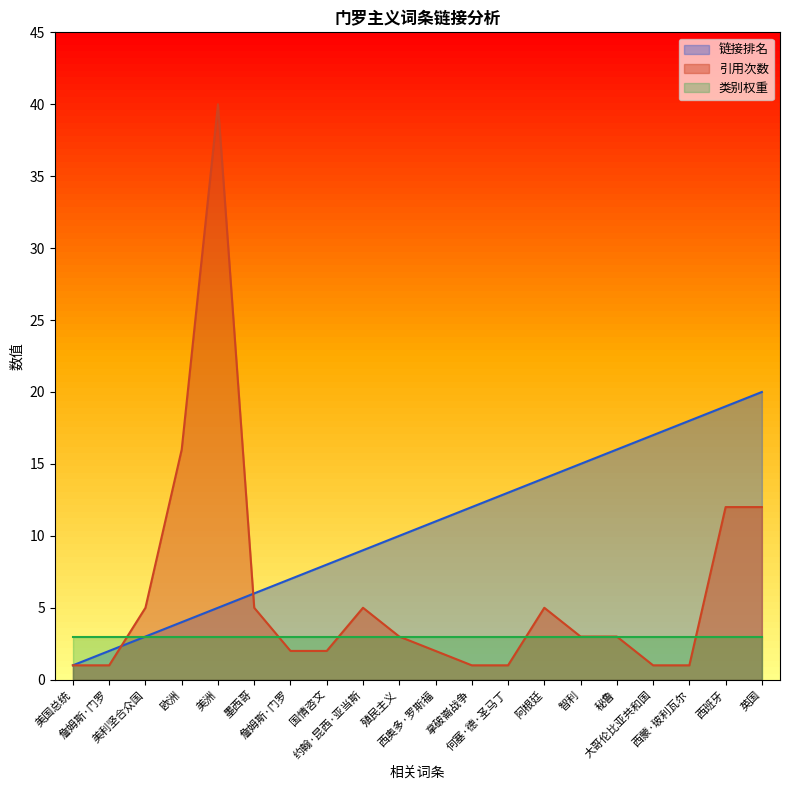

Where is the first local maximum for 引用次数?

美洲